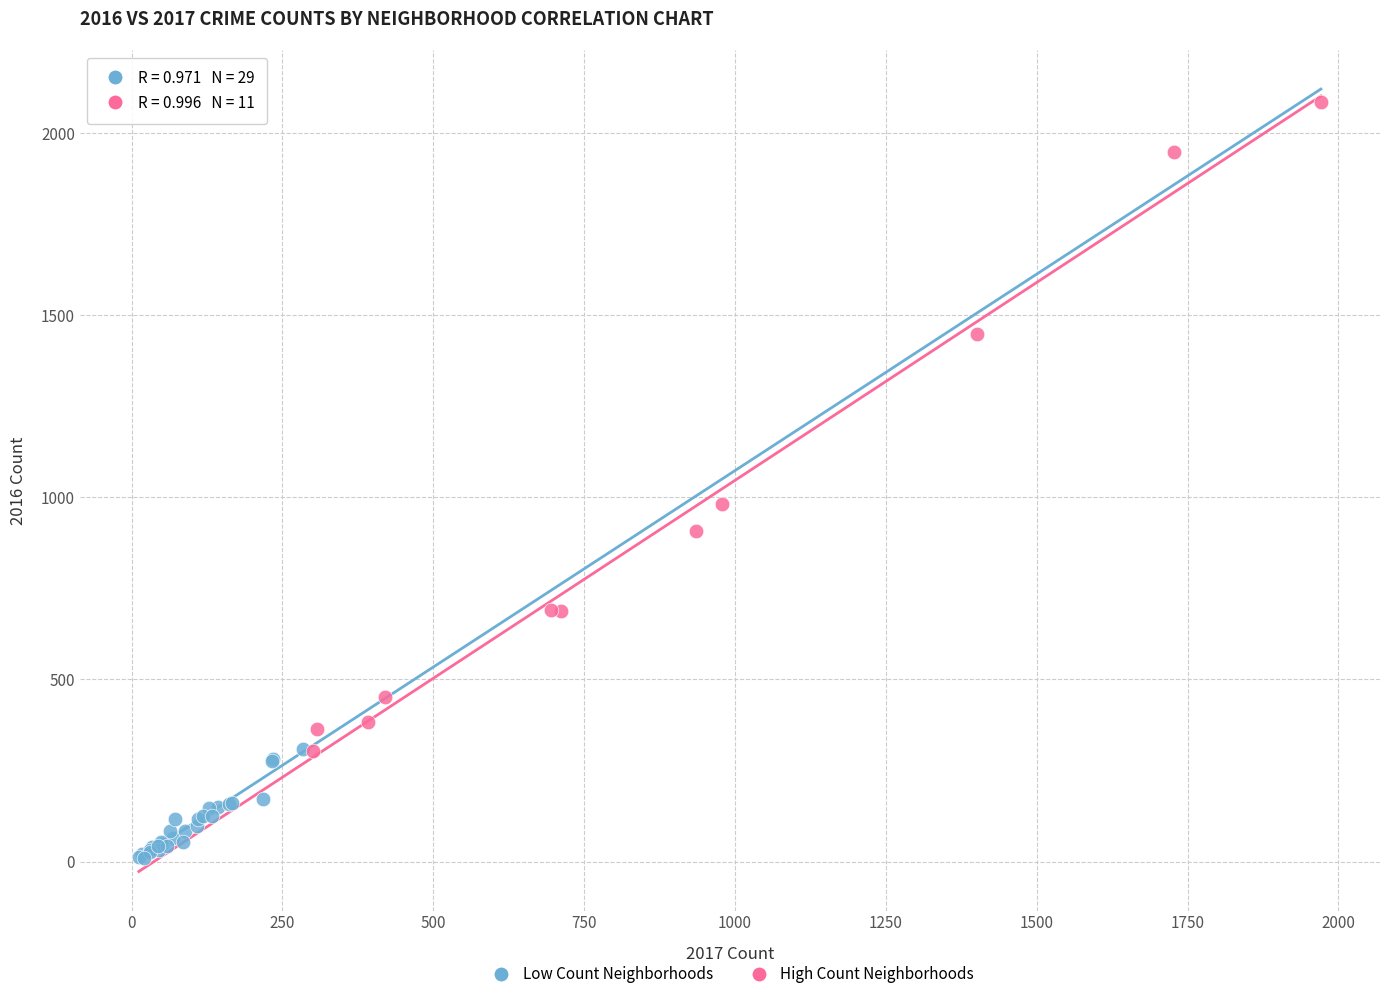

Which series reaches the maximum Y coordinate?

High Count Neighborhoods